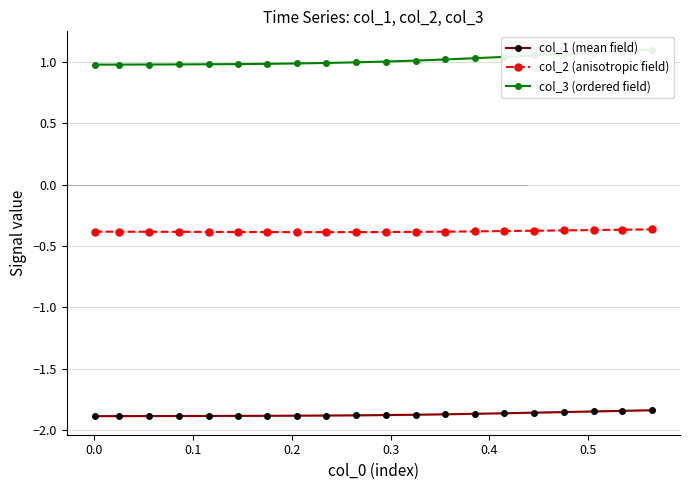

True or false: col_1 (mean field) and col_2 (anisotropic field) intersect in this chart.

False